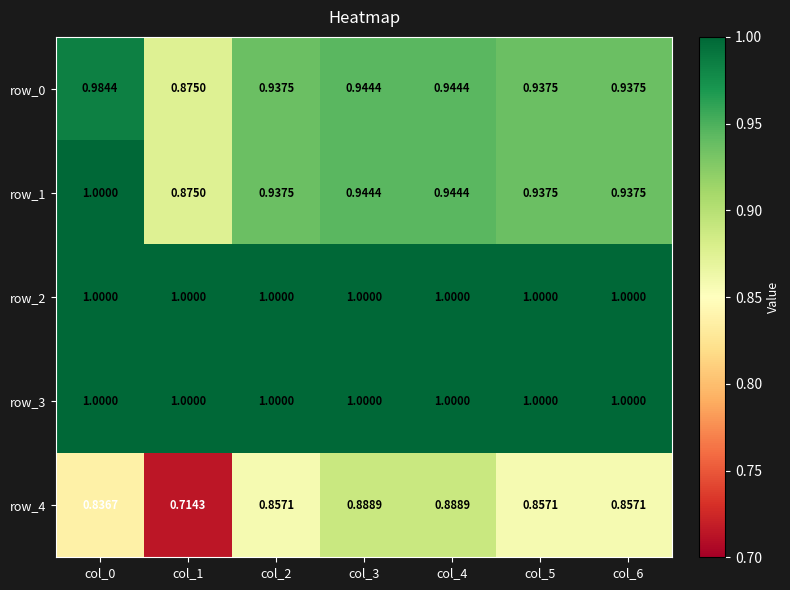

At how many categories does at least one series exceed 0?

7